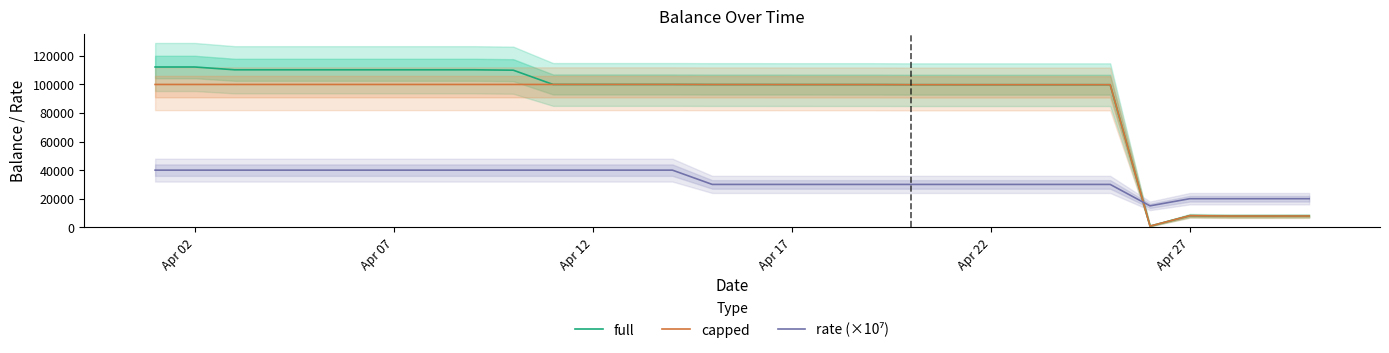

What is the maximum value for full?

112230.1